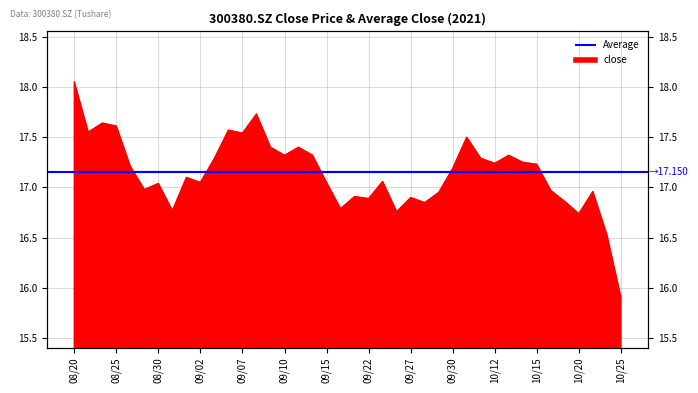

What is the minimum value shown in the chart?

15.9